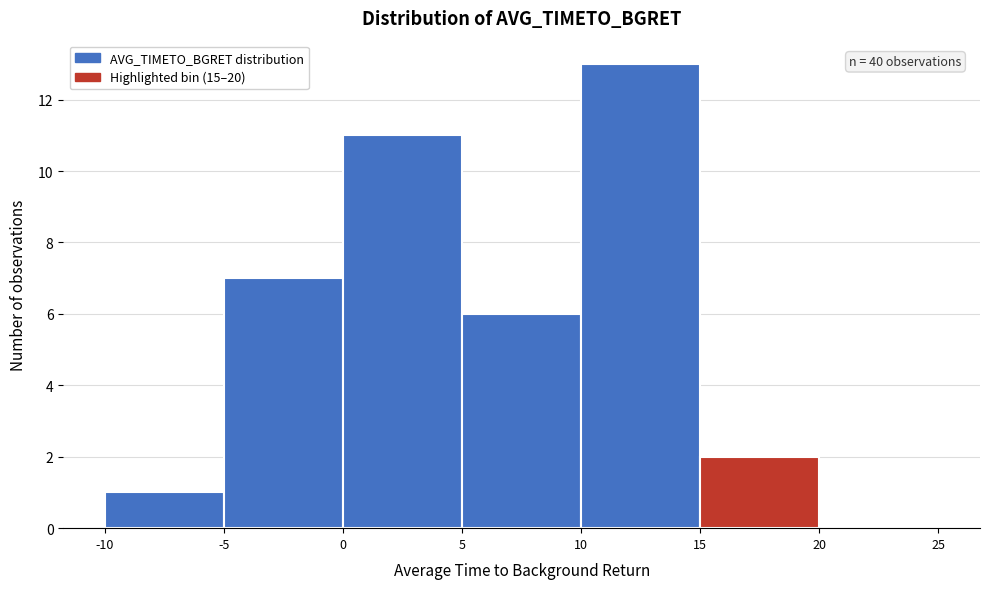

Over which range of the x-axis is the bar tallest?

10 to 15